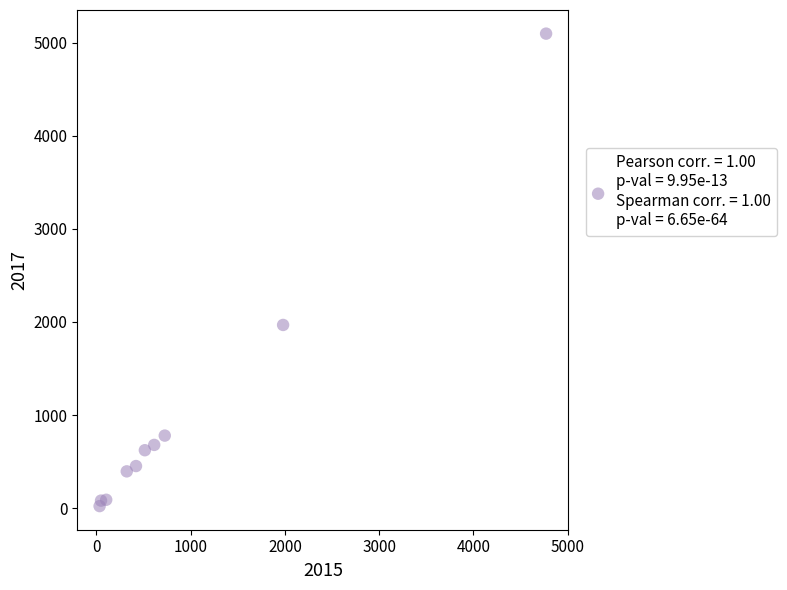

What is the average X value?

954